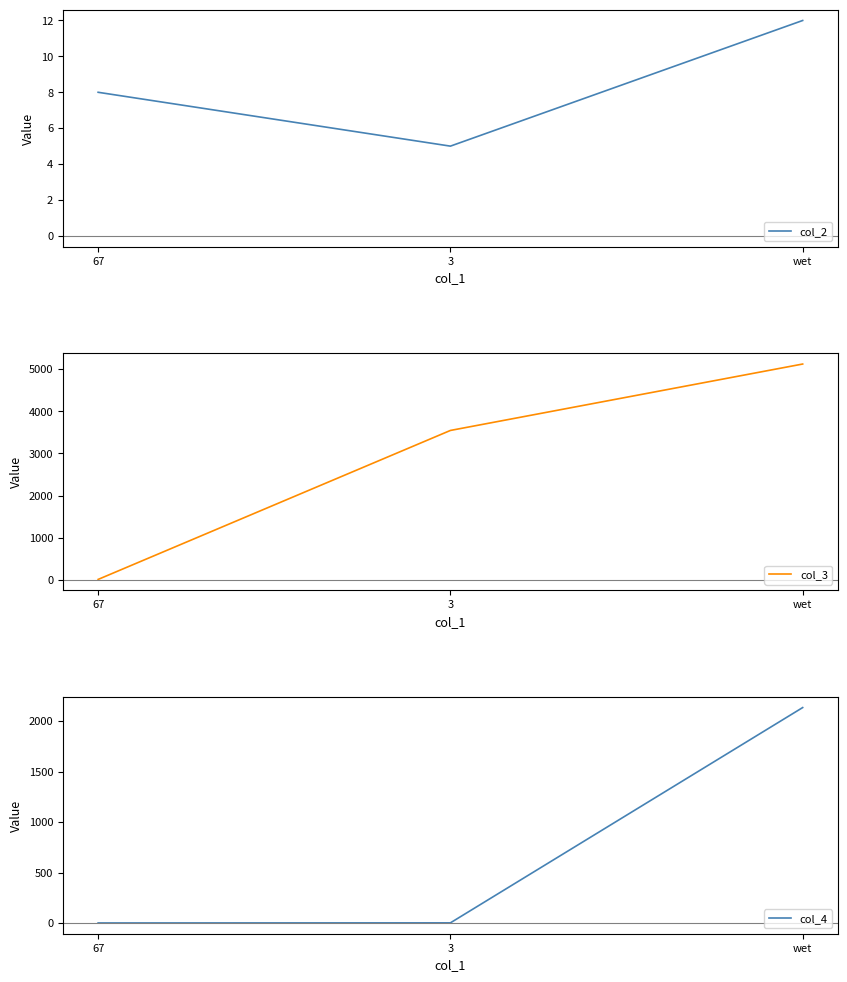

What position from the right is 3?

2